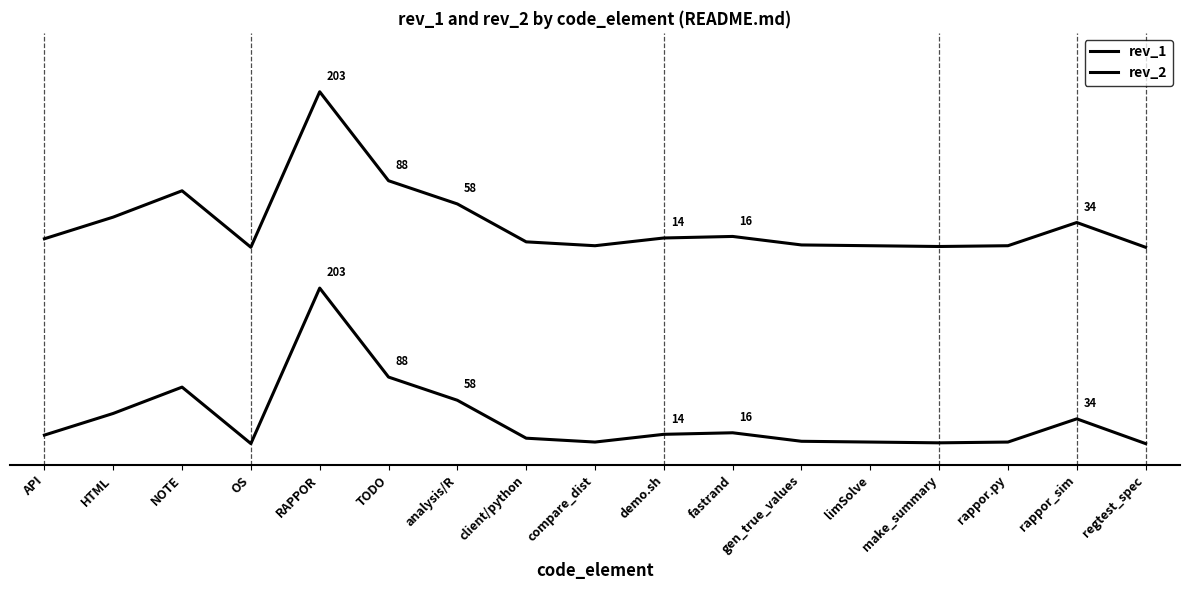

Where is the first local maximum for rev_1?

NOTE